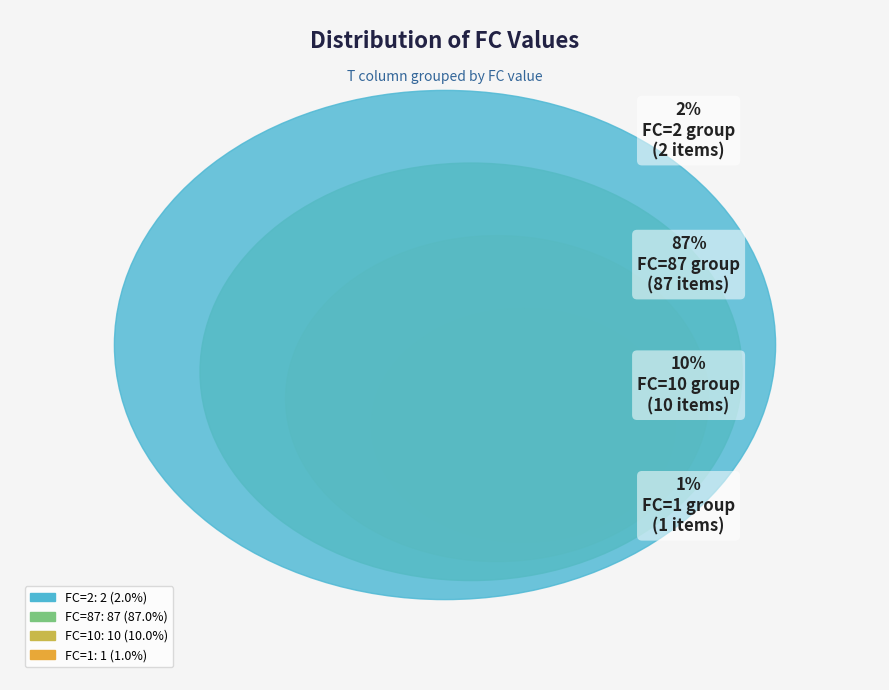

What percentage is the FC=10 slice, to the nearest percent?

10%